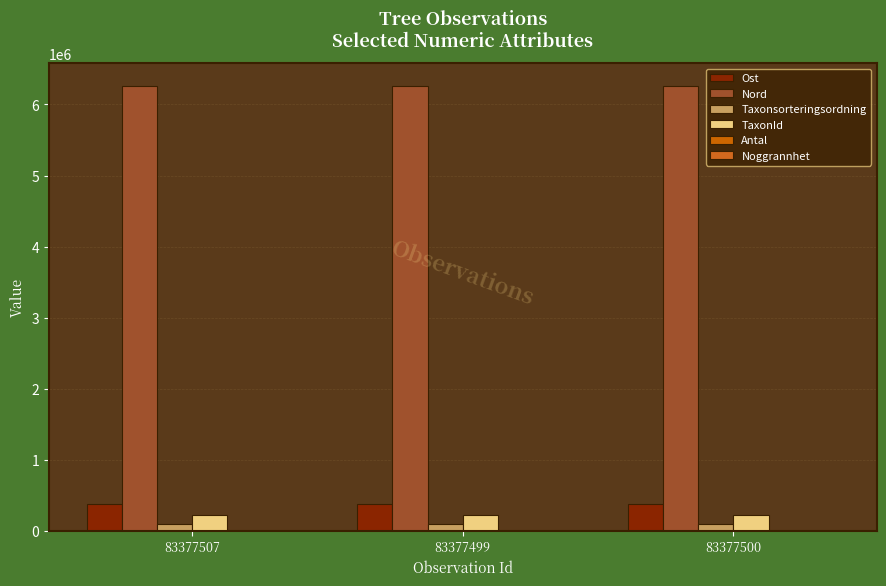

At how many categories does at least one series exceed 2416080?

3